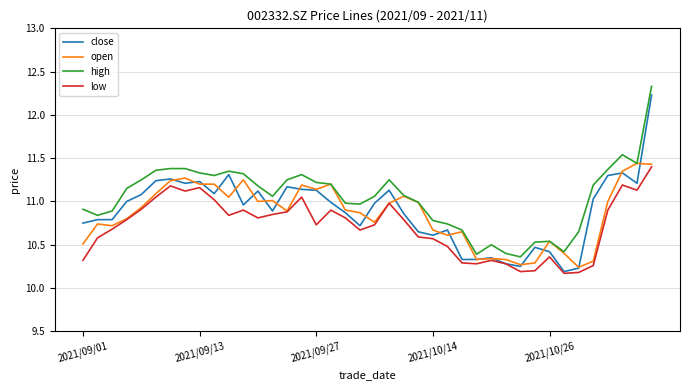

Which series has the largest total across all categories?

high